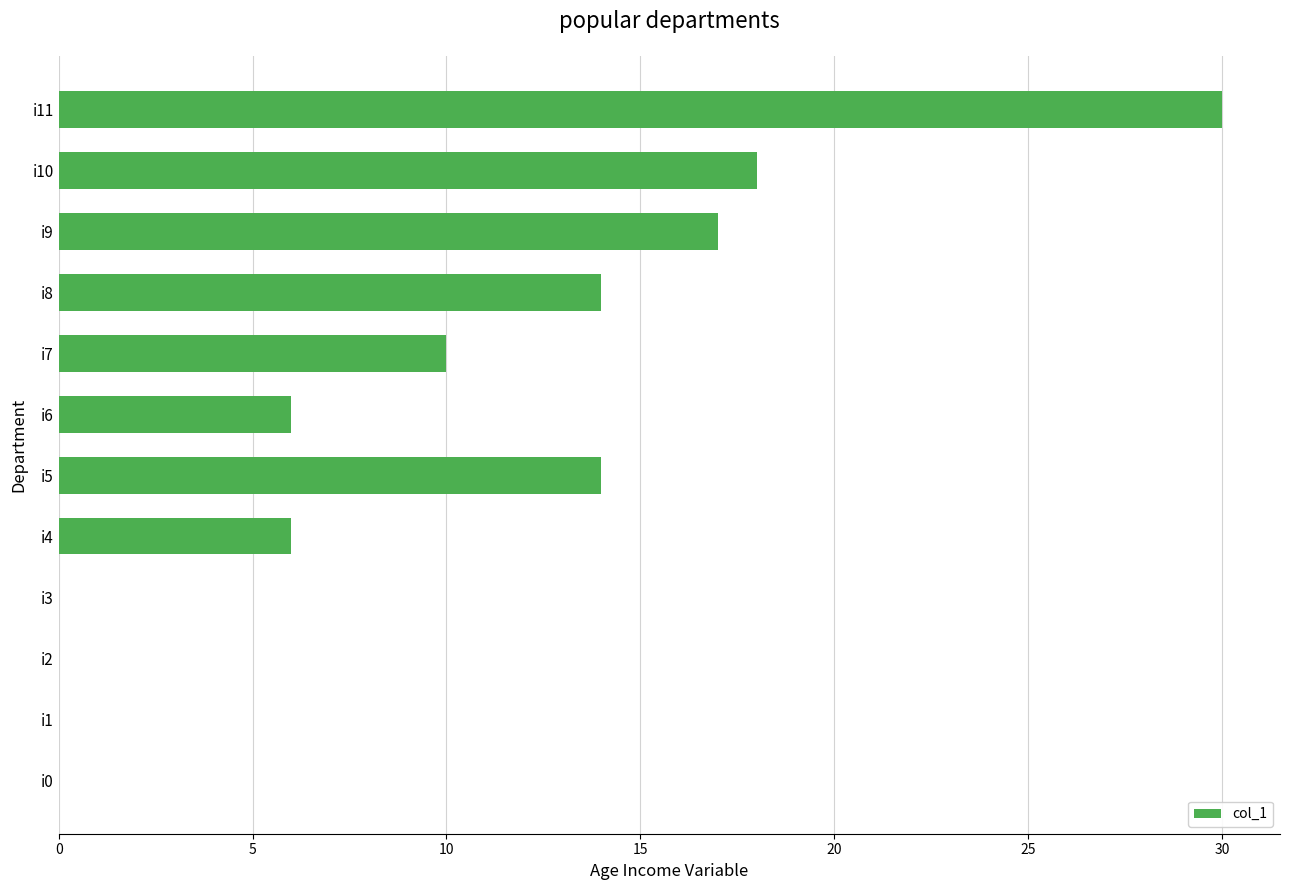

Count the number of data series in this chart.

1